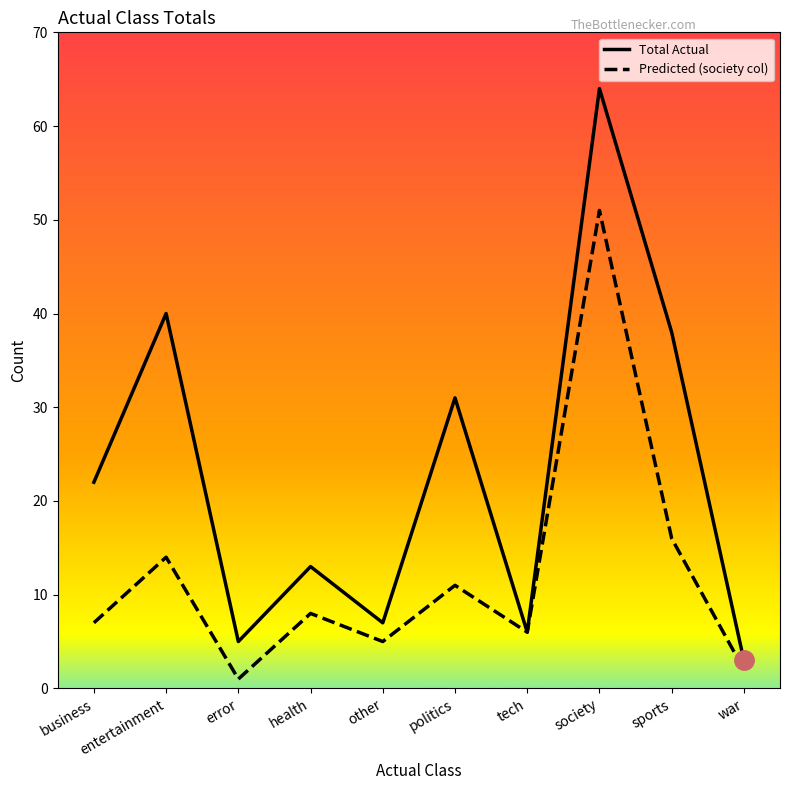

Rank the series by their maximum value, from highest to lowest.

Total Actual, Predicted (society col)